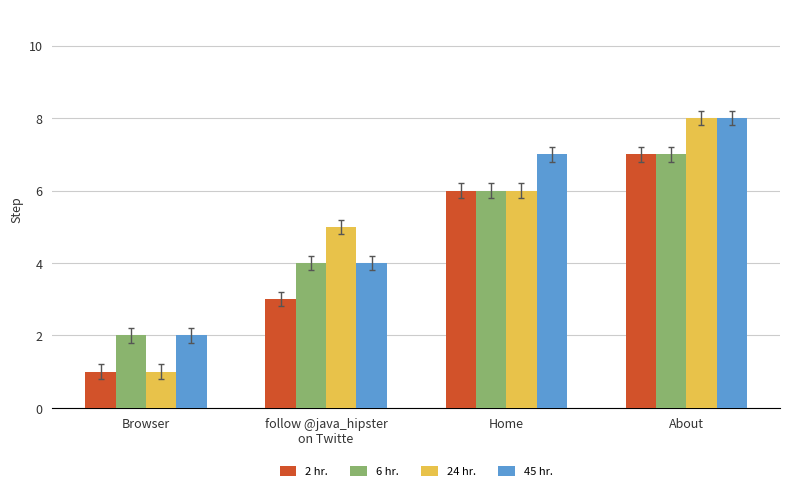

At which label does 2 hr. reach its peak?

About